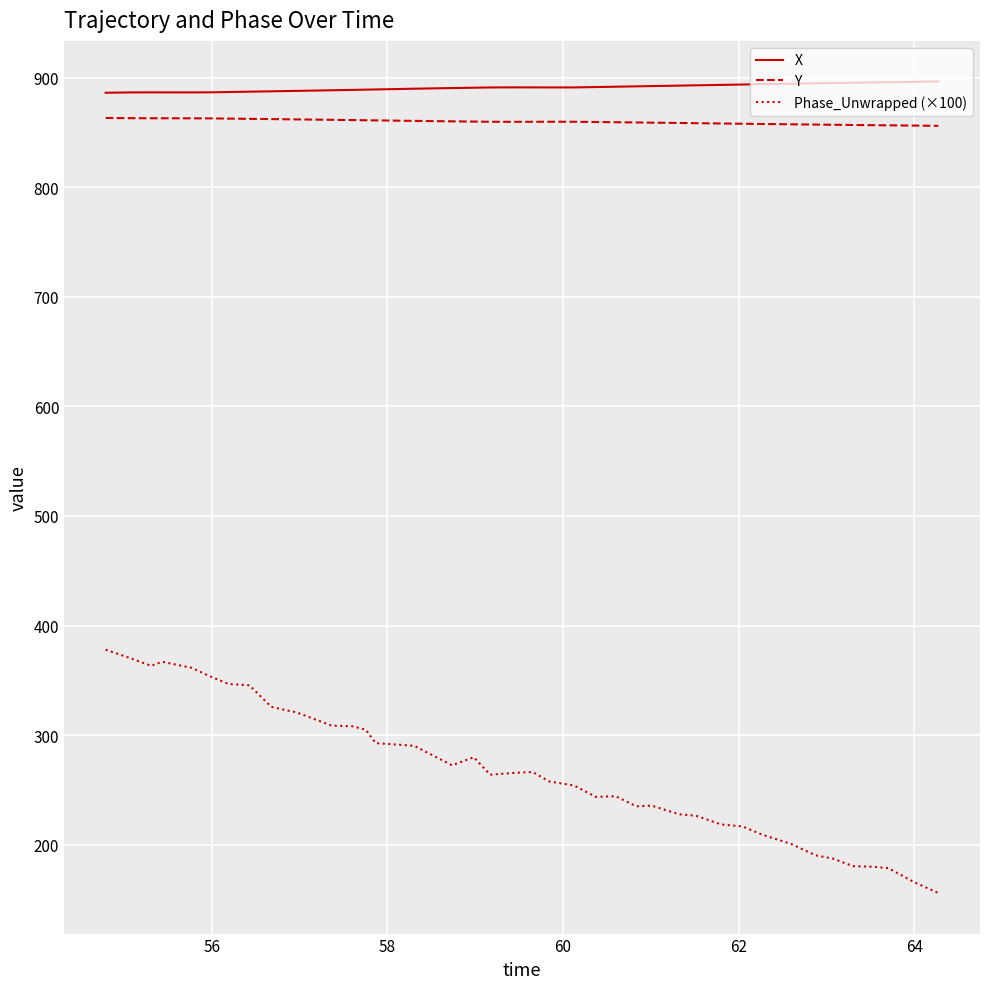

What is the difference between the second highest and second lowest values in the X series?

9.7